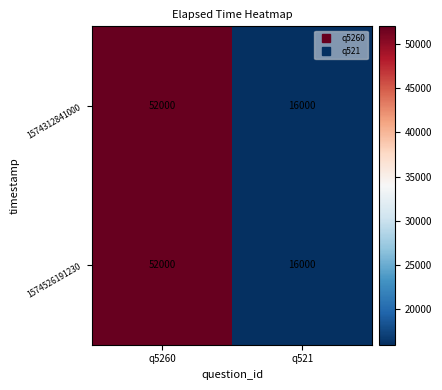

What is the sum of all 1574312841000 values?

68000